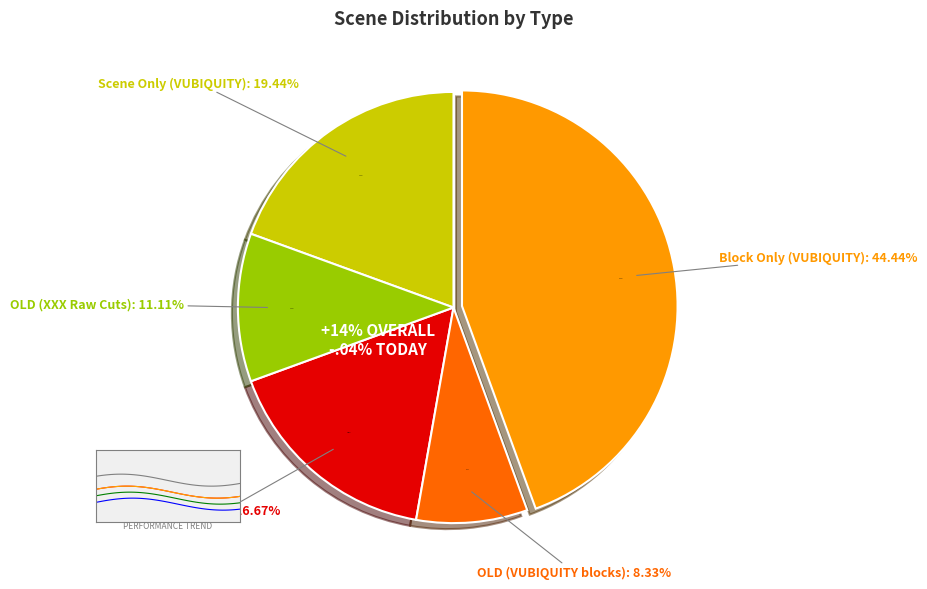

Does Block Only represent more than half of the total?

No